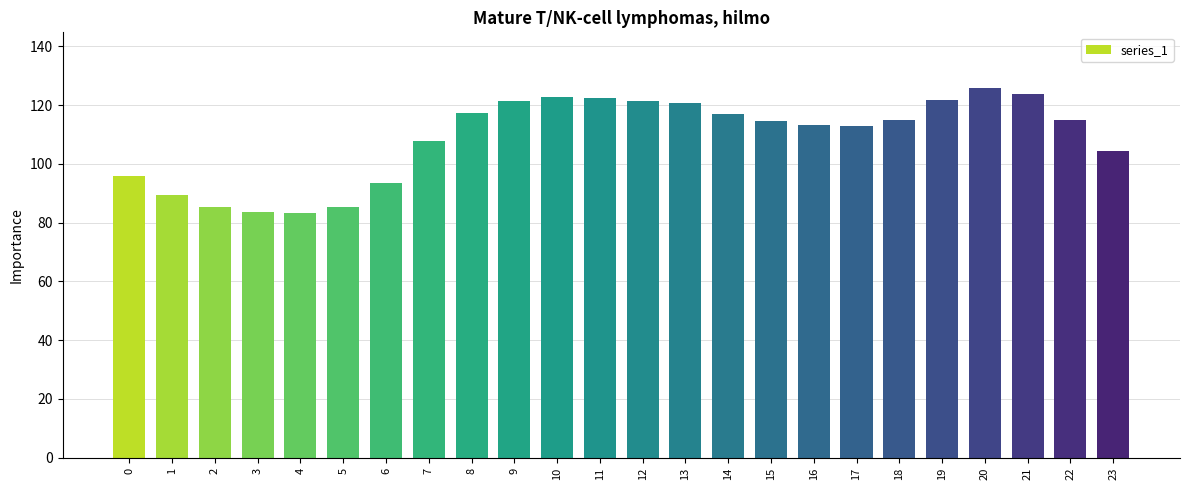

What is the value of the 1st bar from the left?

95.8